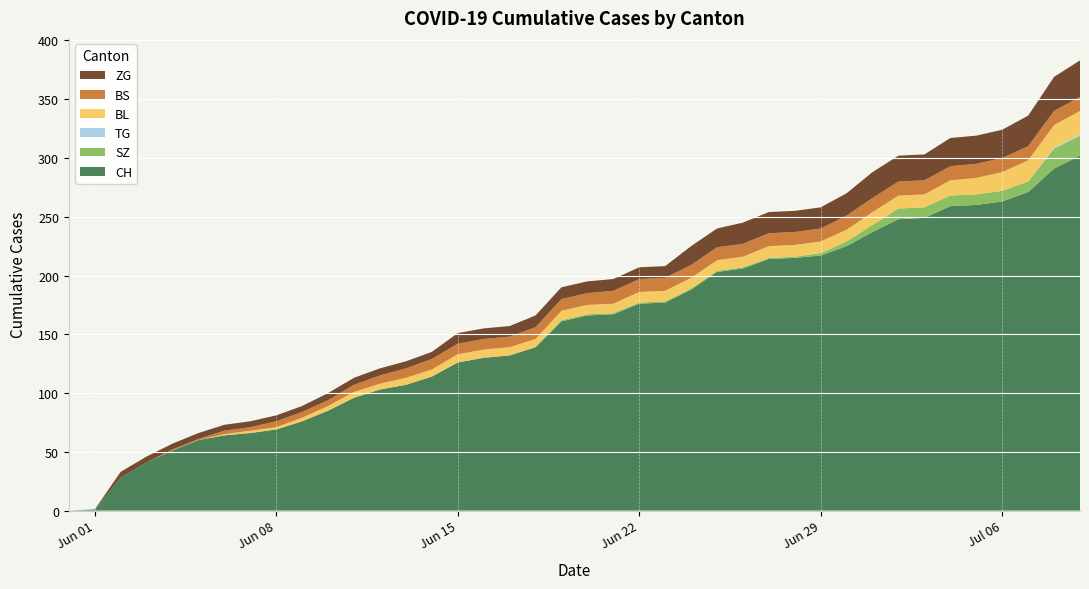

Reading right to left, what are all the values shown in this chart?

CH: 302	291	271	263	260	259	249	248	237	225	217	215	214	206	203	188	177	176	167	166	161	139	132	130	126	114	107	103	96	85	76	69	66	64	60	51	41	28	1	0
SZ: 17	17	9	9	9	9	9	9	6	4	2	1	1	1	1	1	1	1	1	1	1	0	0	0	0	0	0	0	0	0	0	0	0	0	0	0	0	0	0	0
TG: 1	1	0	0	0	0	0	0	0	0	0	0	0	0	0	0	0	0	0	0	0	0	0	0	0	0	0	0	0	0	0	0	0	0	0	0	0	0	0	0
BL: 20	19	18	16	14	13	11	11	11	10	10	10	10	9	9	9	9	9	8	8	8	7	7	7	7	6	6	5	5	4	3	2	2	1	0	0	0	0	0	0
BS: 12	12	12	12	12	12	12	12	12	12	11	11	11	11	11	11	11	11	11	10	10	10	9	9	9	9	8	7	6	5	5	5	3	3	1	1	0	0	0	0
ZG: 31	29	26	24	24	24	22	22	22	19	18	18	18	18	16	16	10	10	10	10	10	10	9	9	9	6	6	6	6	6	5	5	5	5	5	5	5	5	0	0